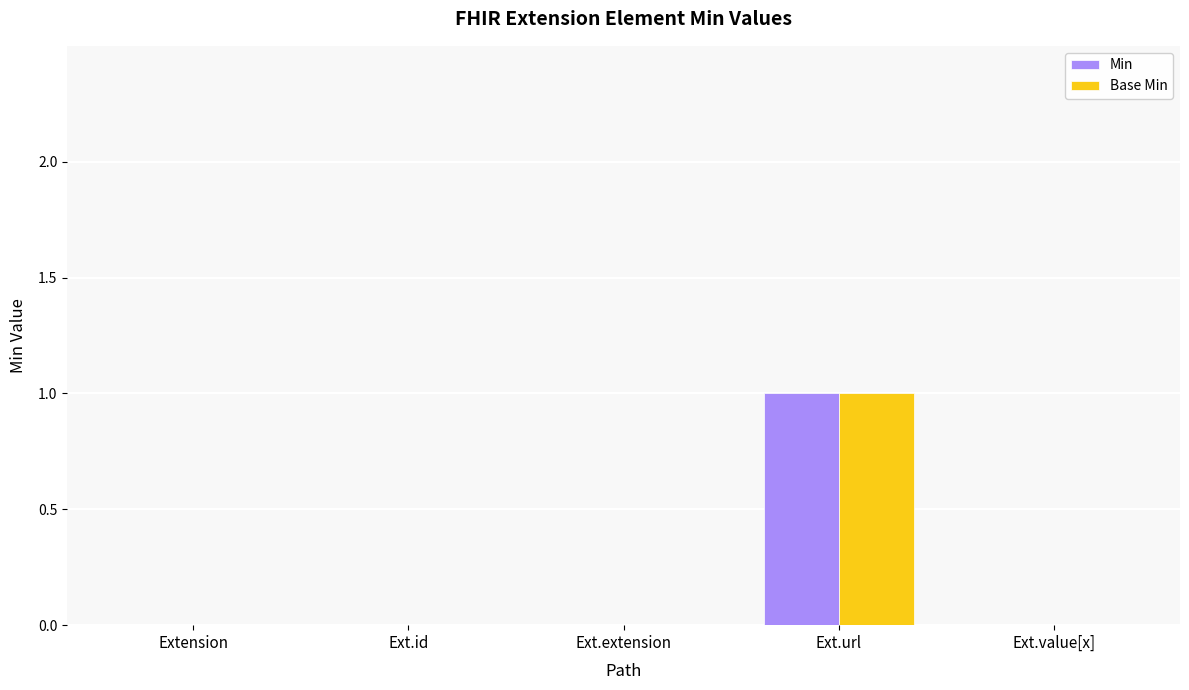

Reading right to left, list all the values displayed in this chart.

Min: Ext.value[x]=0	Ext.url=1	Ext.extension=0	Ext.id=0	Extension=0
Base Min: Ext.value[x]=0	Ext.url=1	Ext.extension=0	Ext.id=0	Extension=0